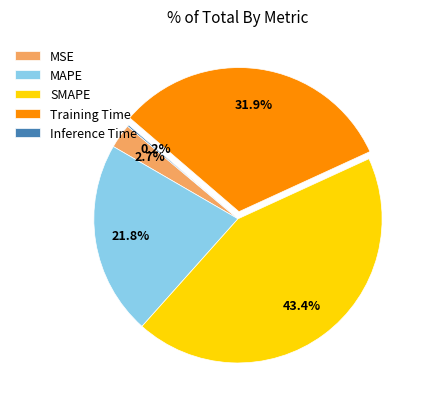

Do MAPE and Training Time together represent more than half of the pie?

Yes